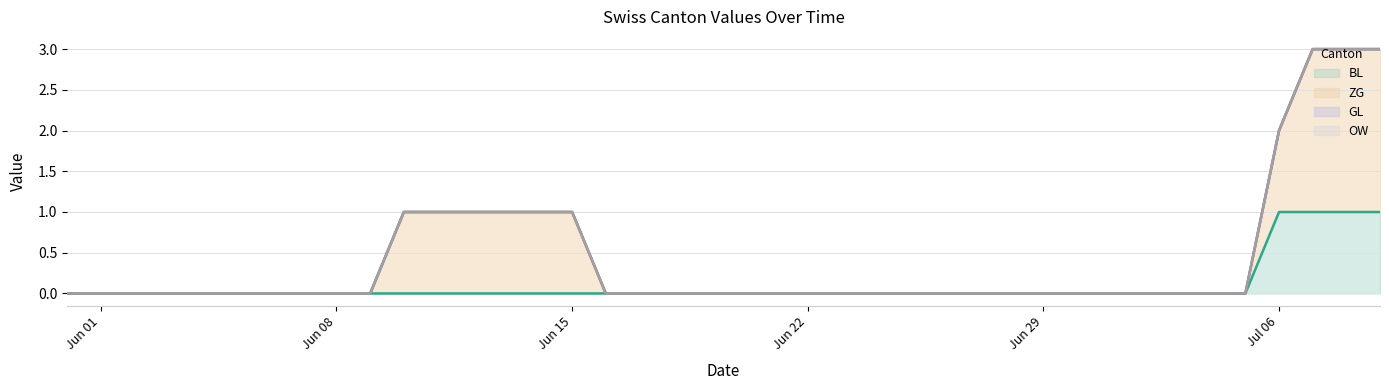

Which series has the largest range (max minus min)?

ZG line